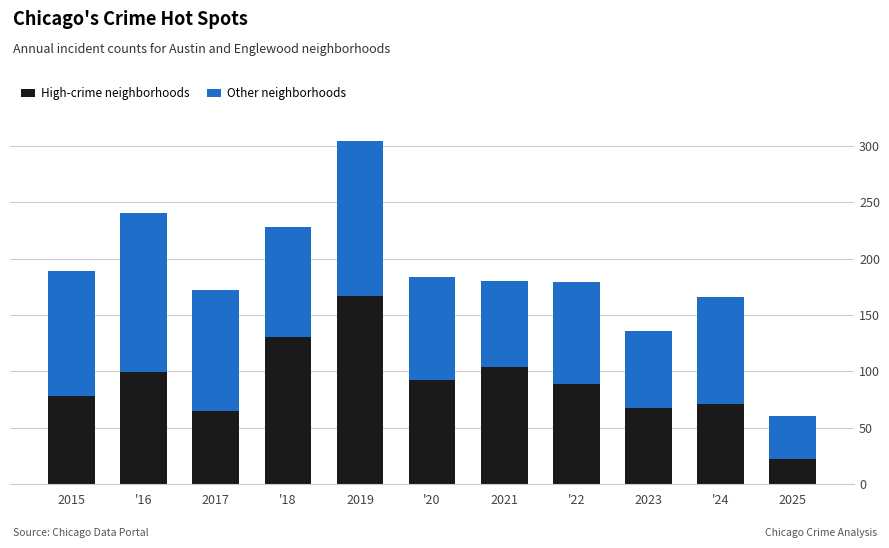

The value of High-crime neighborhoods at 2019 is 167. True or false?

True